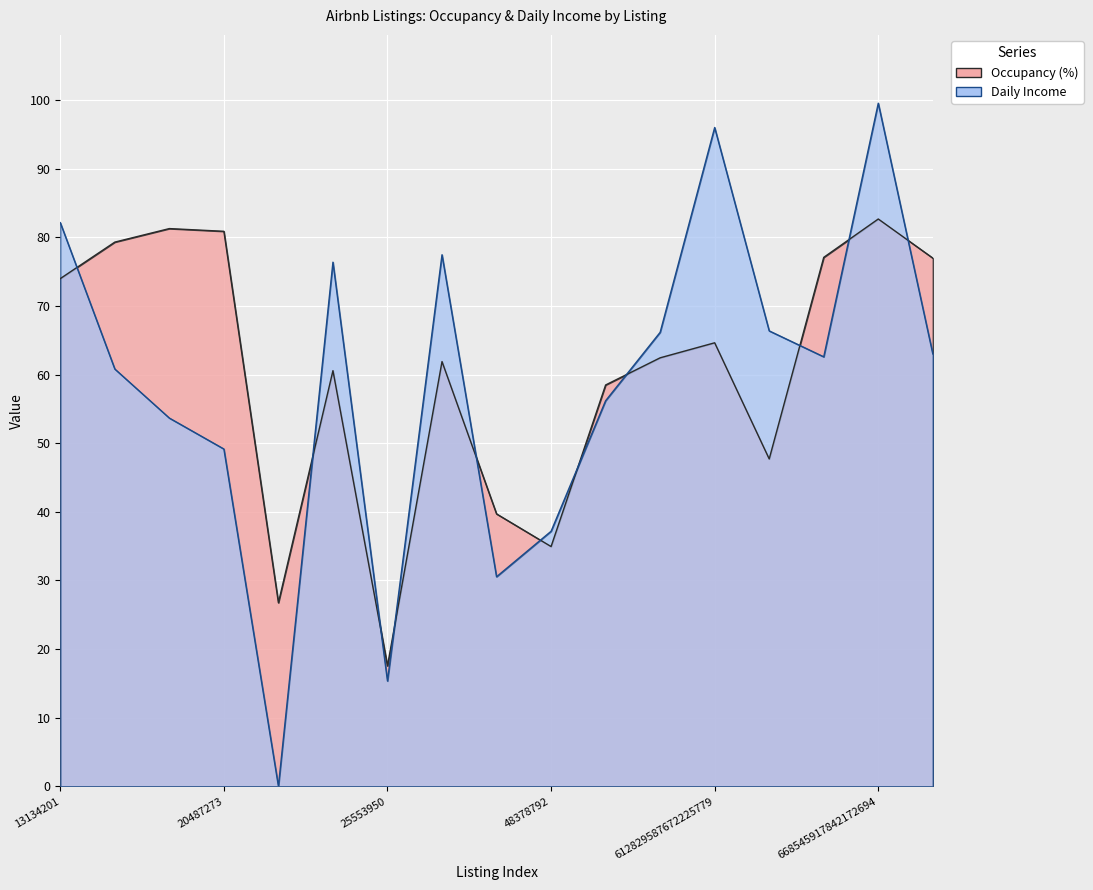

What are all the series names shown in the legend?

Occupancy (%), Daily Income